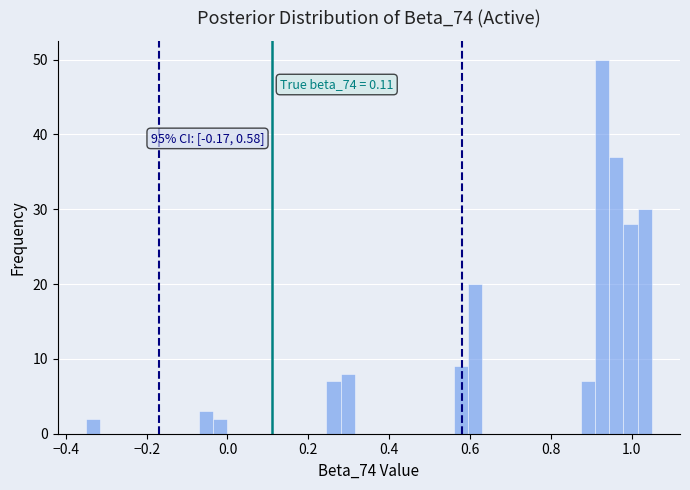

Around what value on the x-axis is the tallest bar? Give the approximate position of its centre, as read against the axis.

0.92